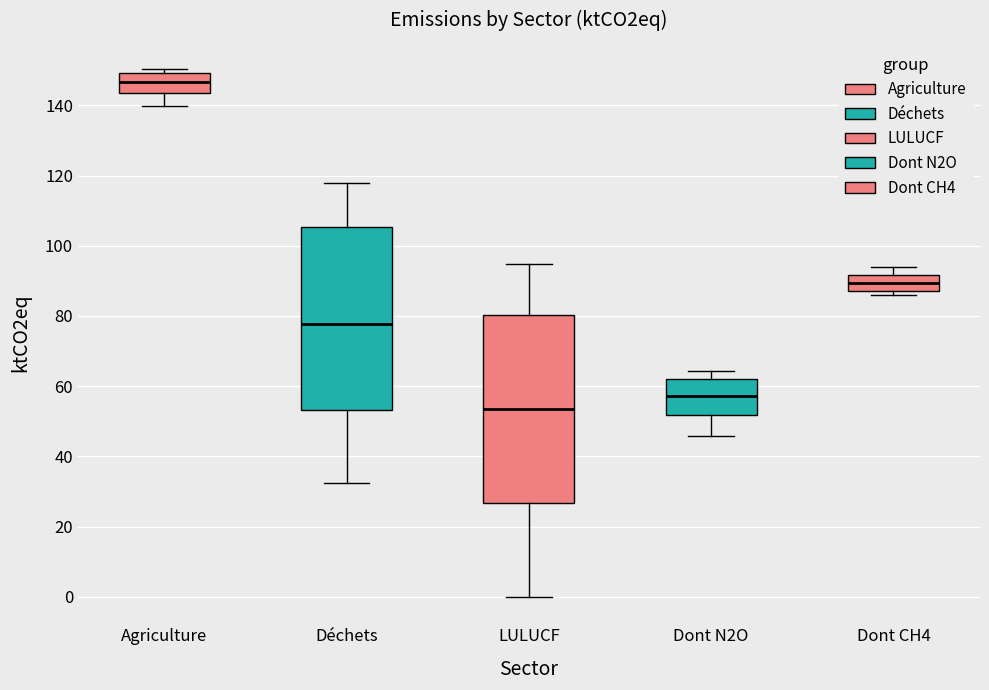

Reading left to right, transcribe this box plot: for each box, give where its median line is, the range the box spans, and where its two whiskers end, as read against the y-axis. The values are not printed on the chart, so give them approximately, as read against the axis.

Agriculture: median 146, box 144 to 150, whiskers 140 to 150 (just above the box's upper edge)
Déchets: median 78, box 54 to 106, whiskers 32 to 118
LULUCF: median 54, box 26 to 80, whiskers 0 to 94
Dont N2O: median 58, box 52 to 62, whiskers 46 to 64
Dont CH4: median 90, box 88 to 92, whiskers 86 to 94